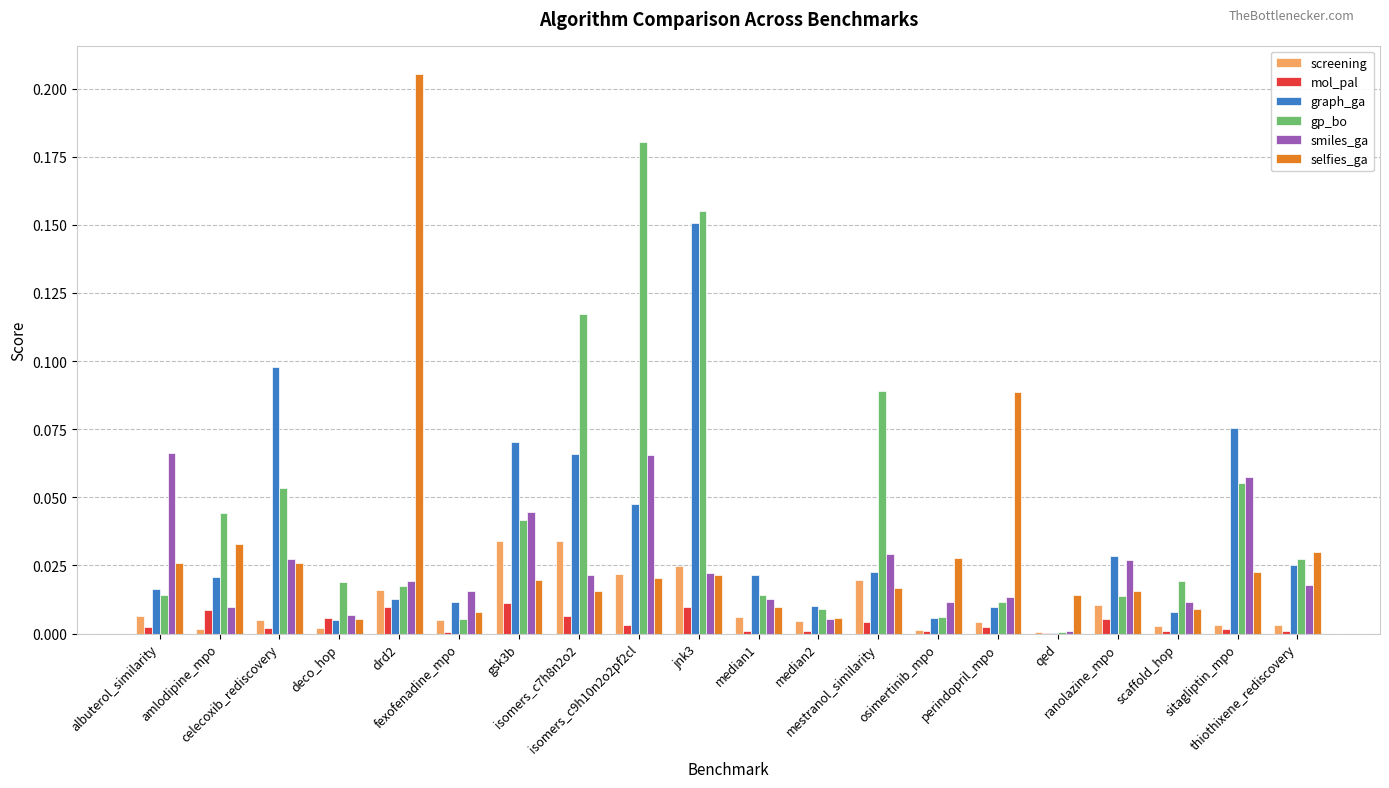

Which series has the largest total across all categories?

gp_bo